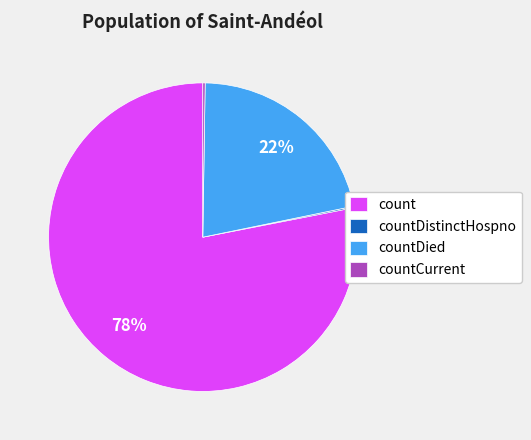

Is there a majority slice in this chart?

Yes